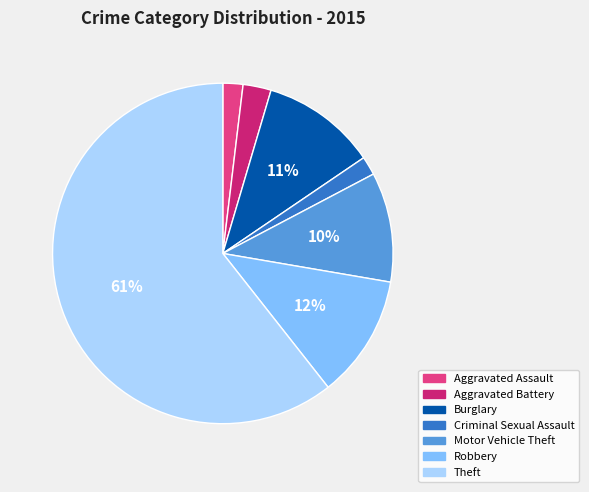

What percentage is the Criminal Sexual Assault slice, to the nearest percent?

2%